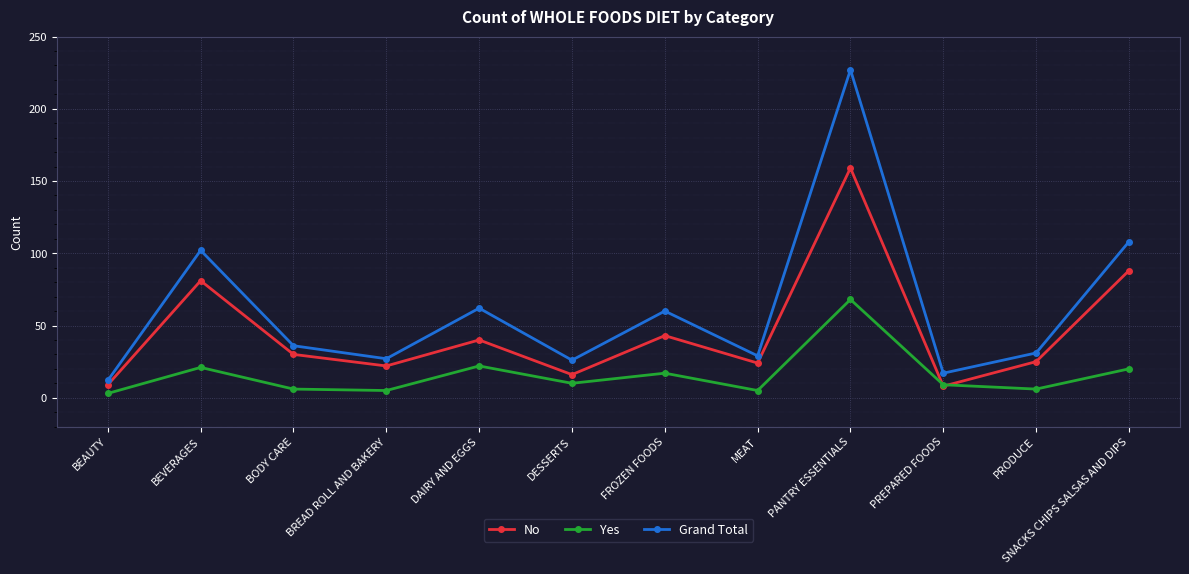

Which series has the largest range (max minus min)?

Grand Total